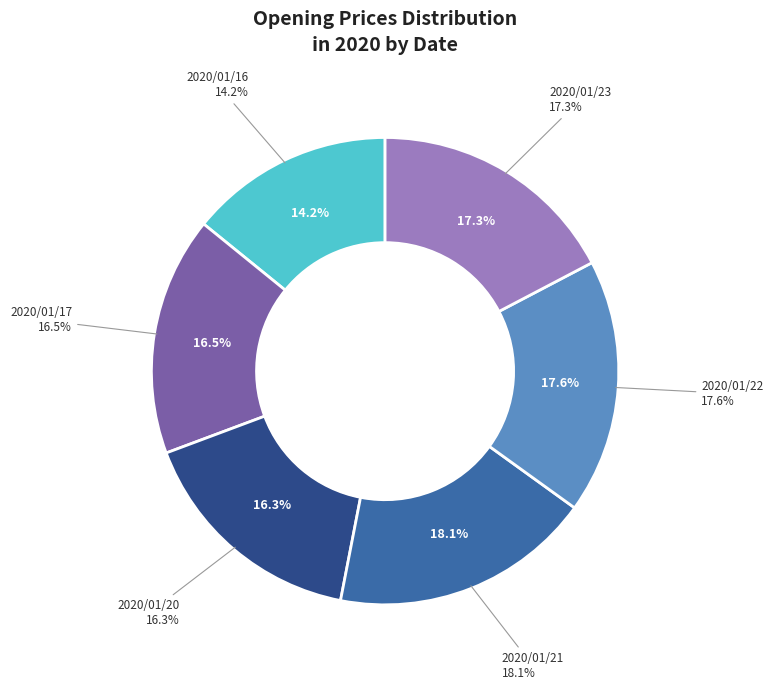

How many segments does this pie chart have?

6